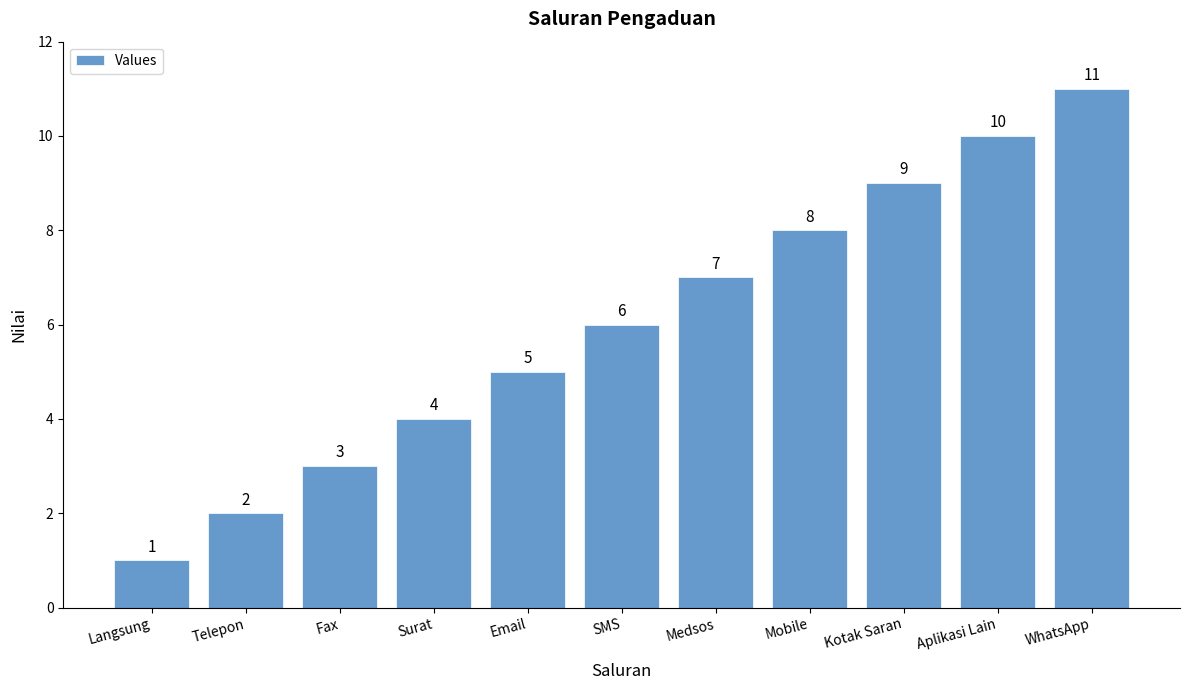

What is the label of the 11th bar from the right?

Langsung